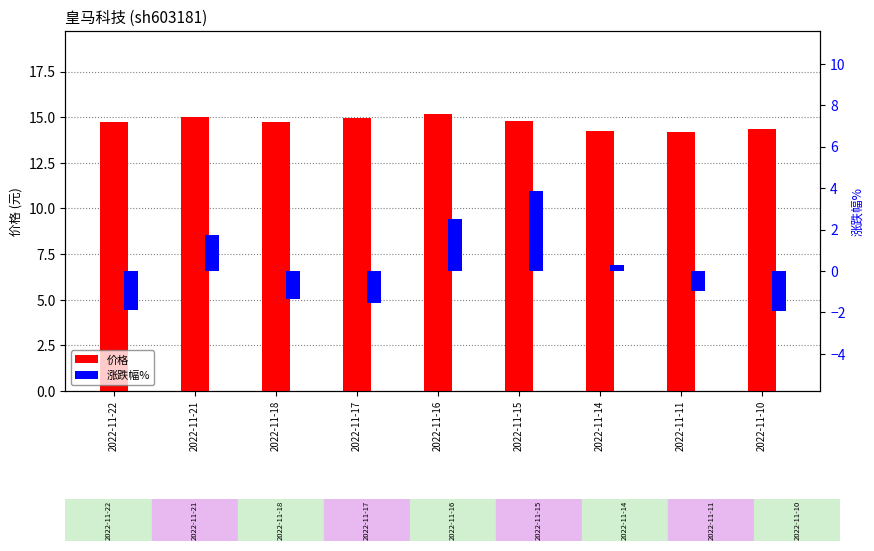

What is the difference between the highest and lowest values at 2022-11-15?

10.9